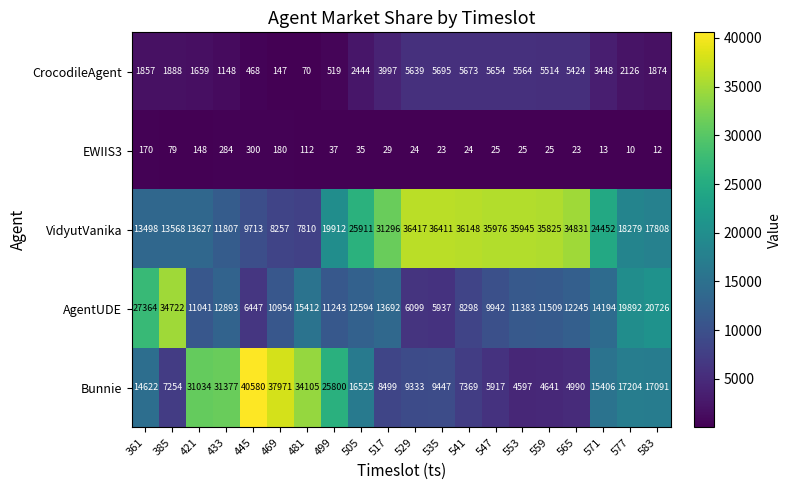

The value of EWIIS3 at 547 is 25. True or false?

True